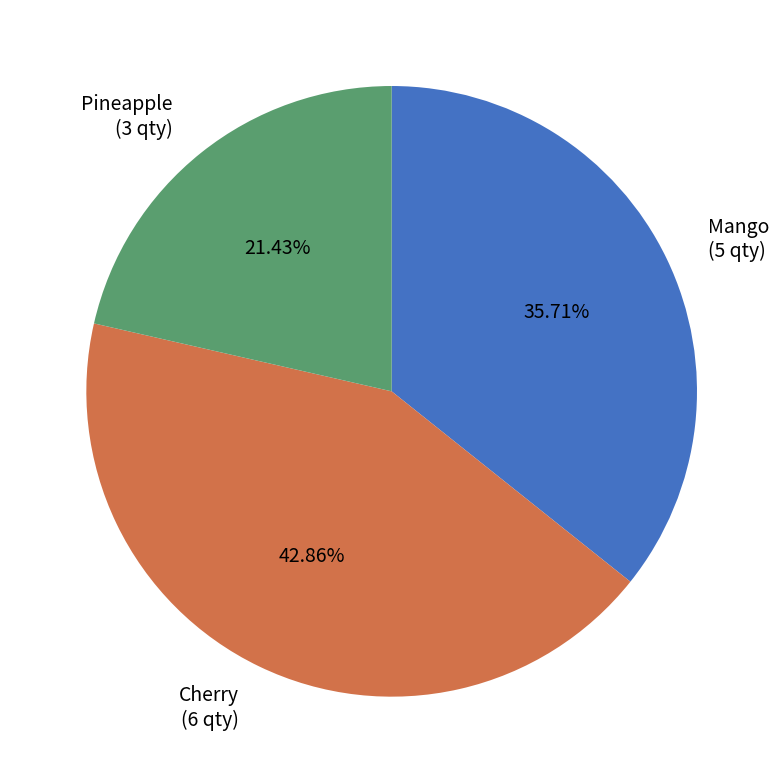

Does Mango represent more than half of the total?

No